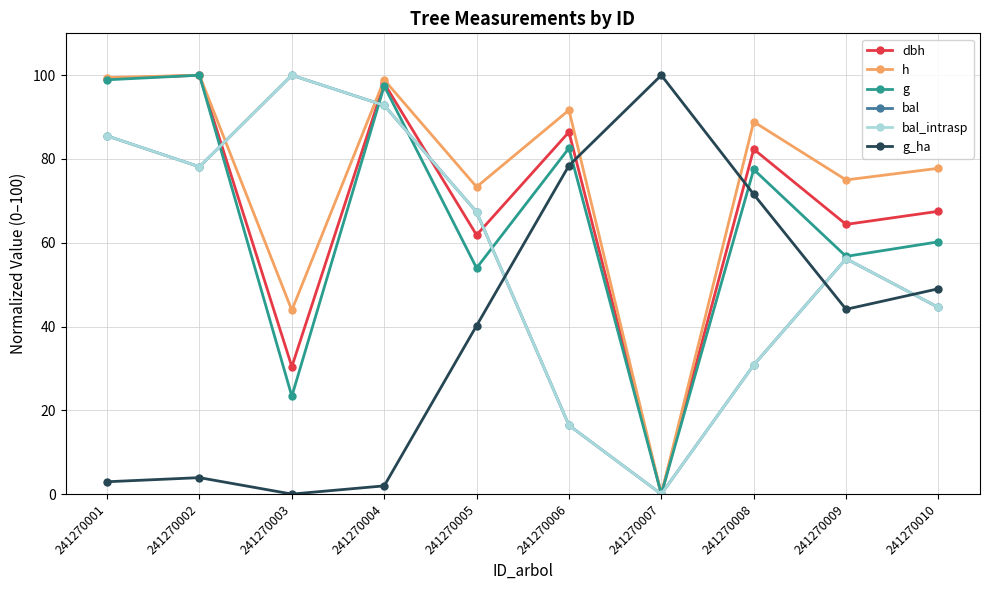

How many lines are shown in the chart?

6